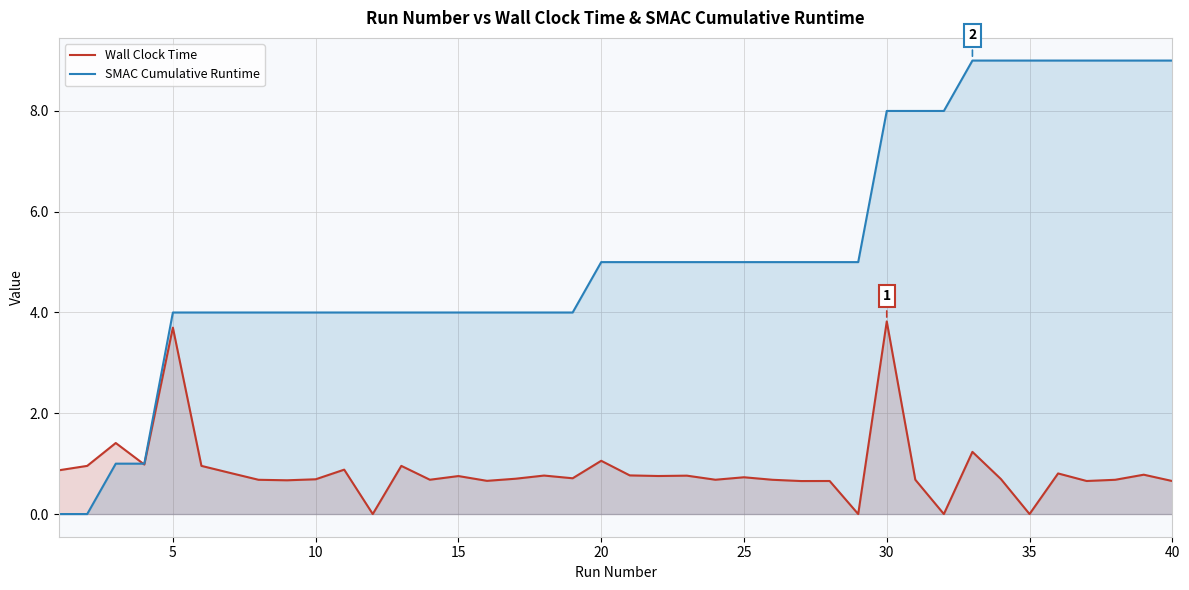

List the series in order of their overall mean, lowest first.

Wall Clock Time, SMAC Cumulative Runtime